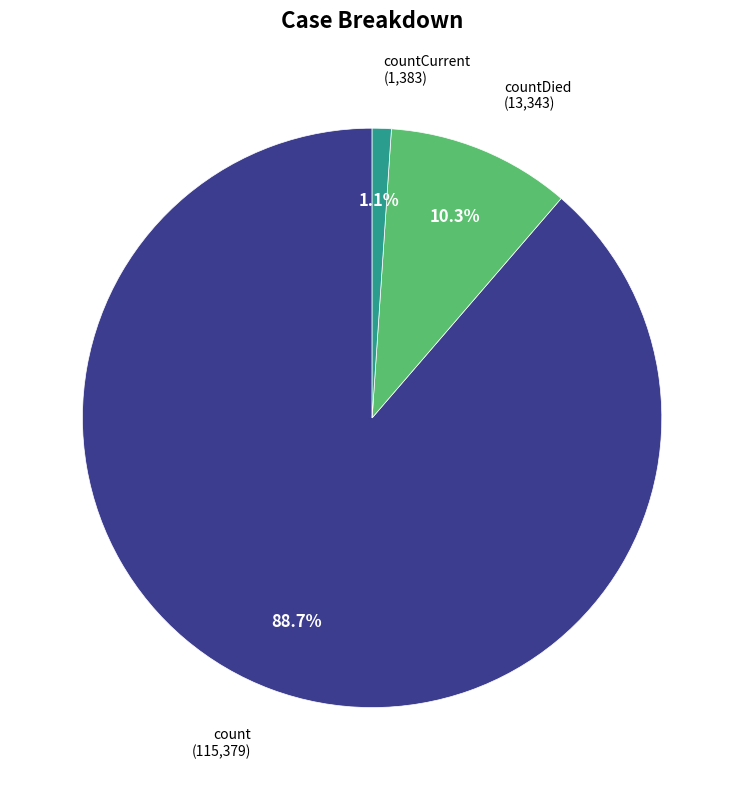

To the nearest percent, what is the average slice percentage?

33%